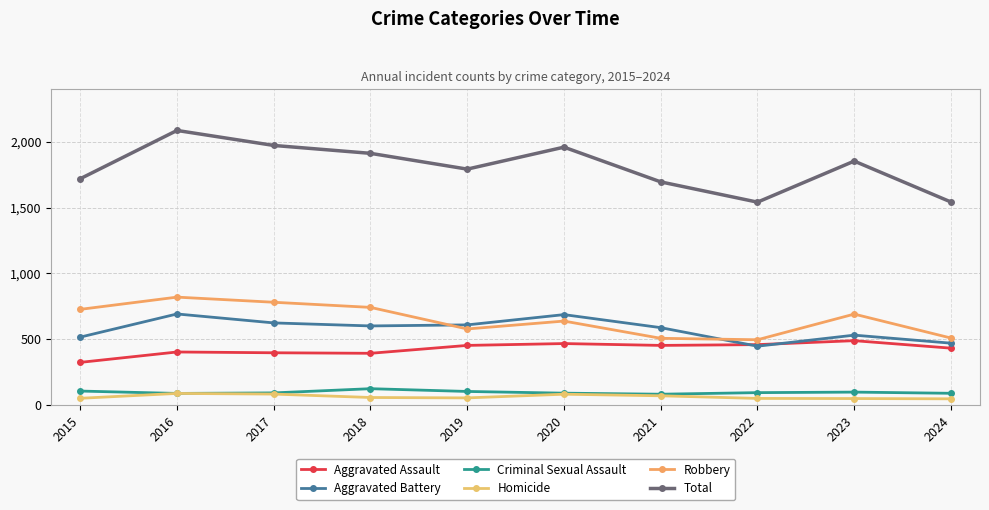

What is the difference between the maximum and minimum values in the Total series?

545